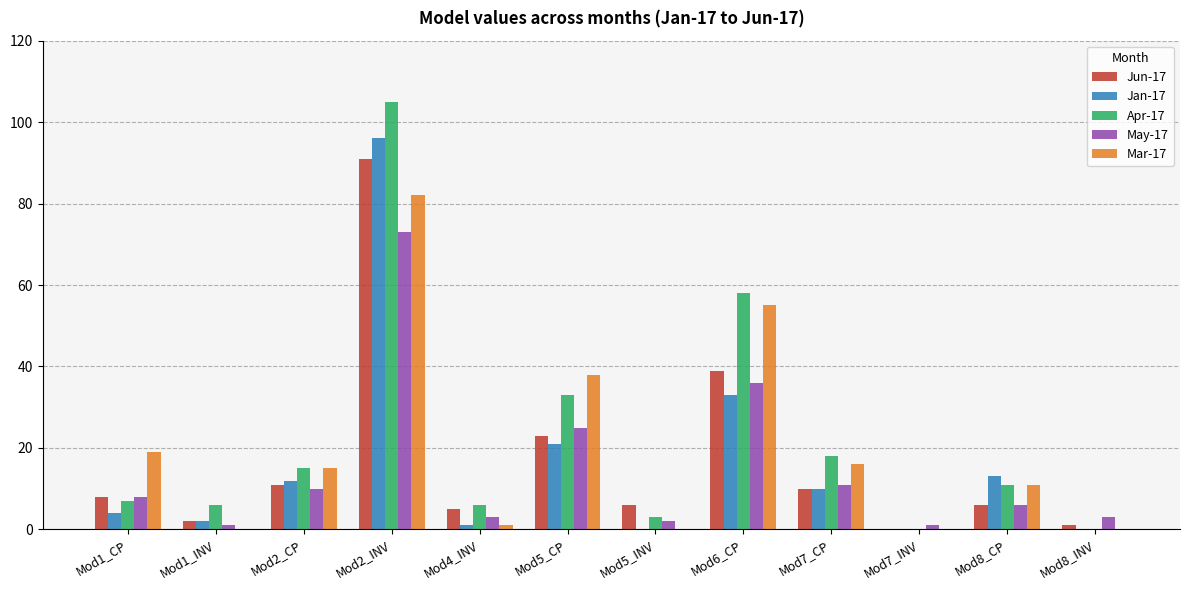

At which category is the sum across all series the highest?

Mod2_INV